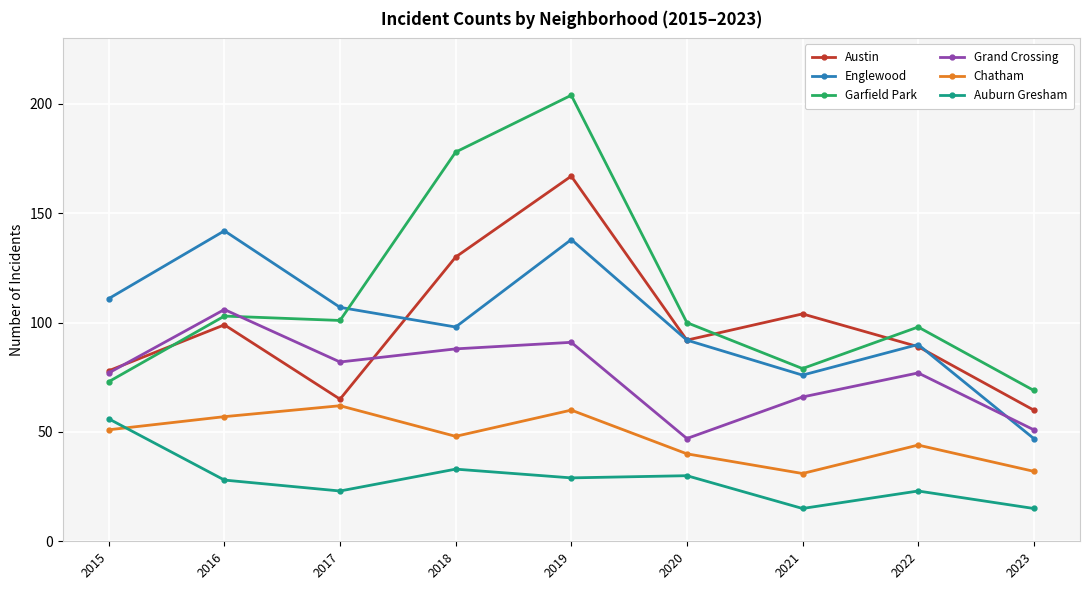

The value of Englewood at 2015 is 111. True or false?

True